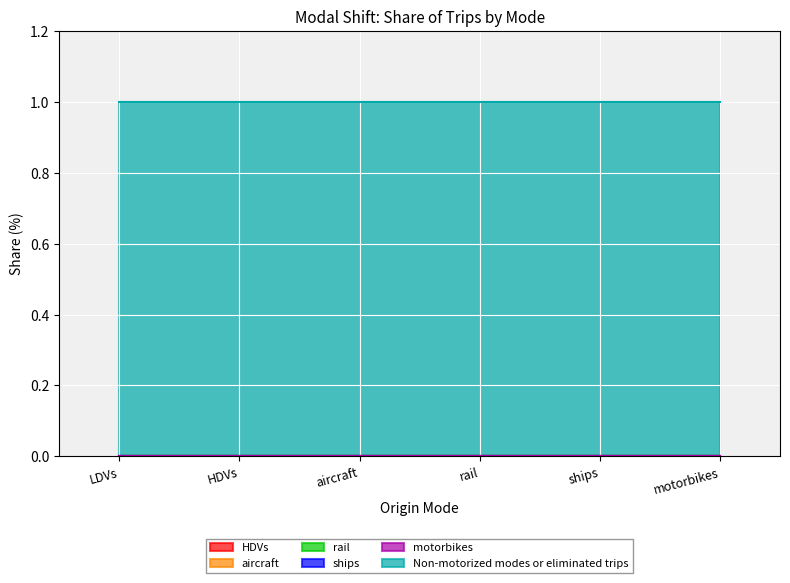

How many series are shown in this chart?

6